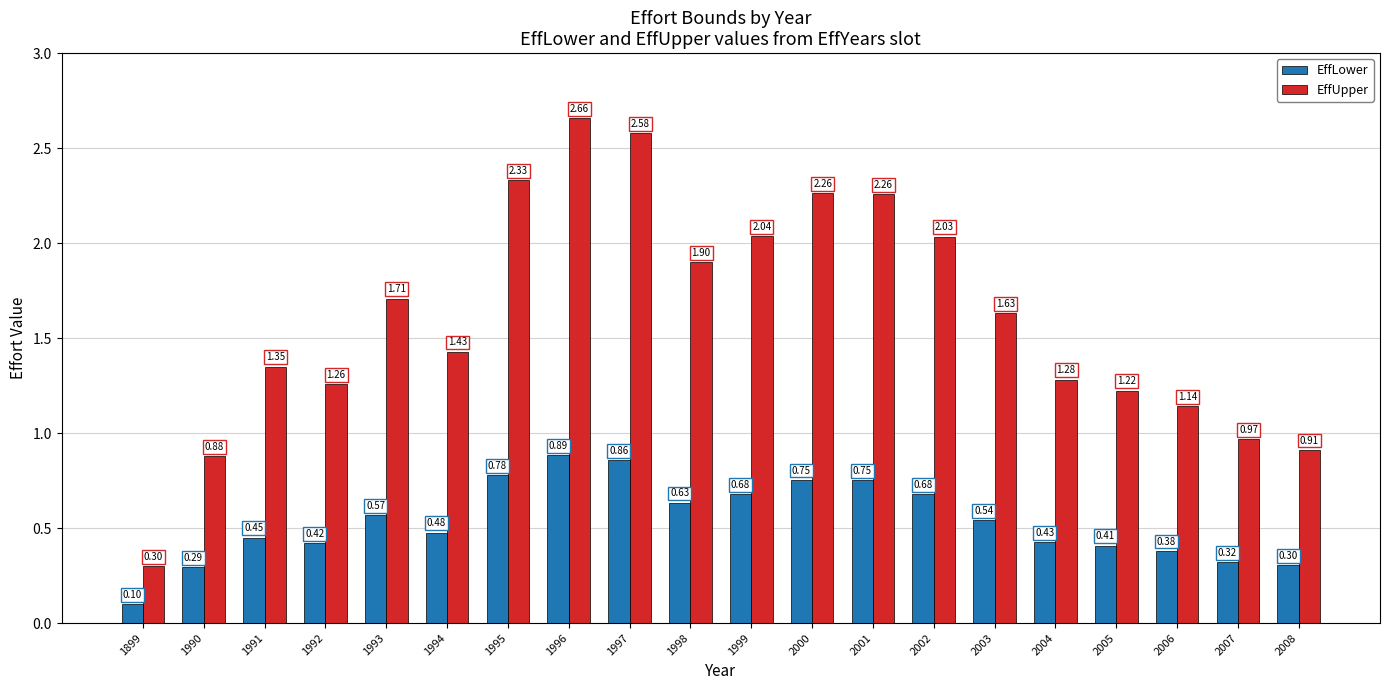

Which series has the widest spread of values?

EffUpper